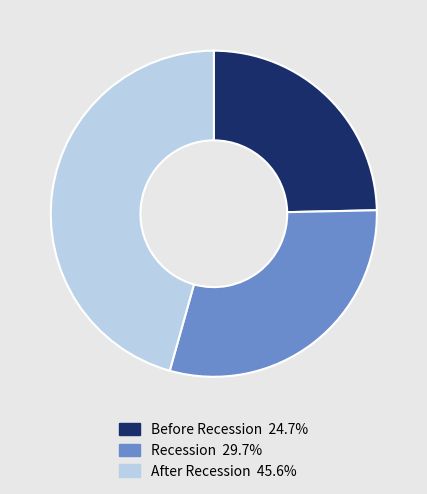

How many segments does this pie chart have?

3